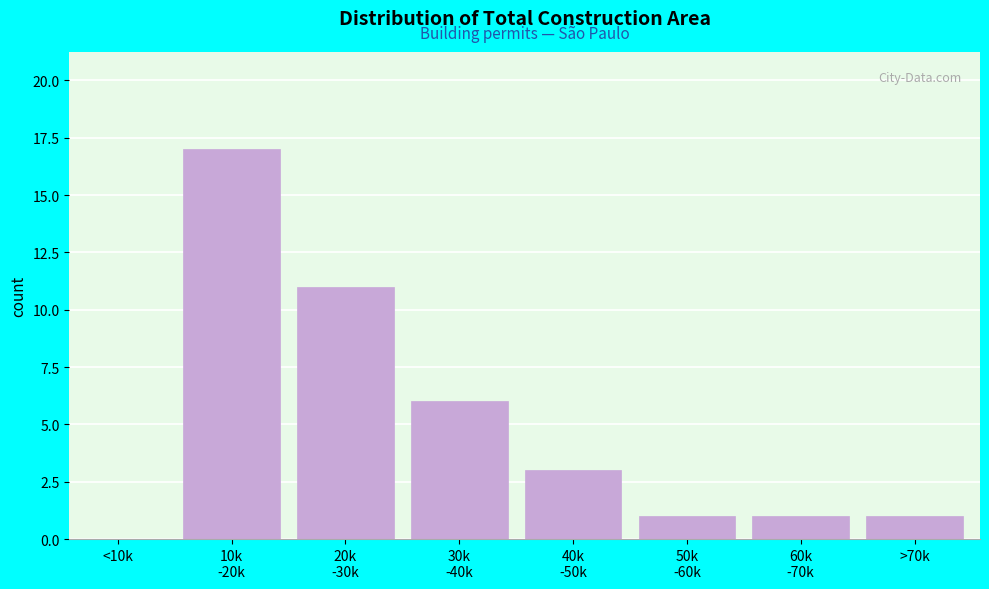

The value at >70k is 1. True or false?

True